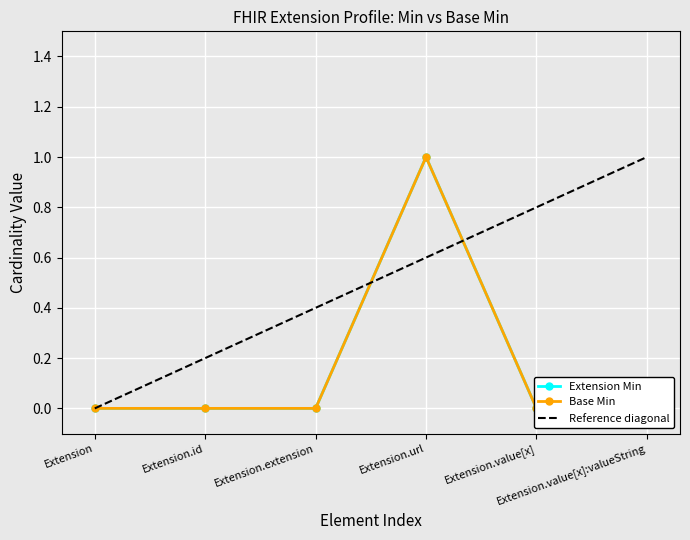

True or false: Extension Min has more than 0 points higher than both neighbors.

True